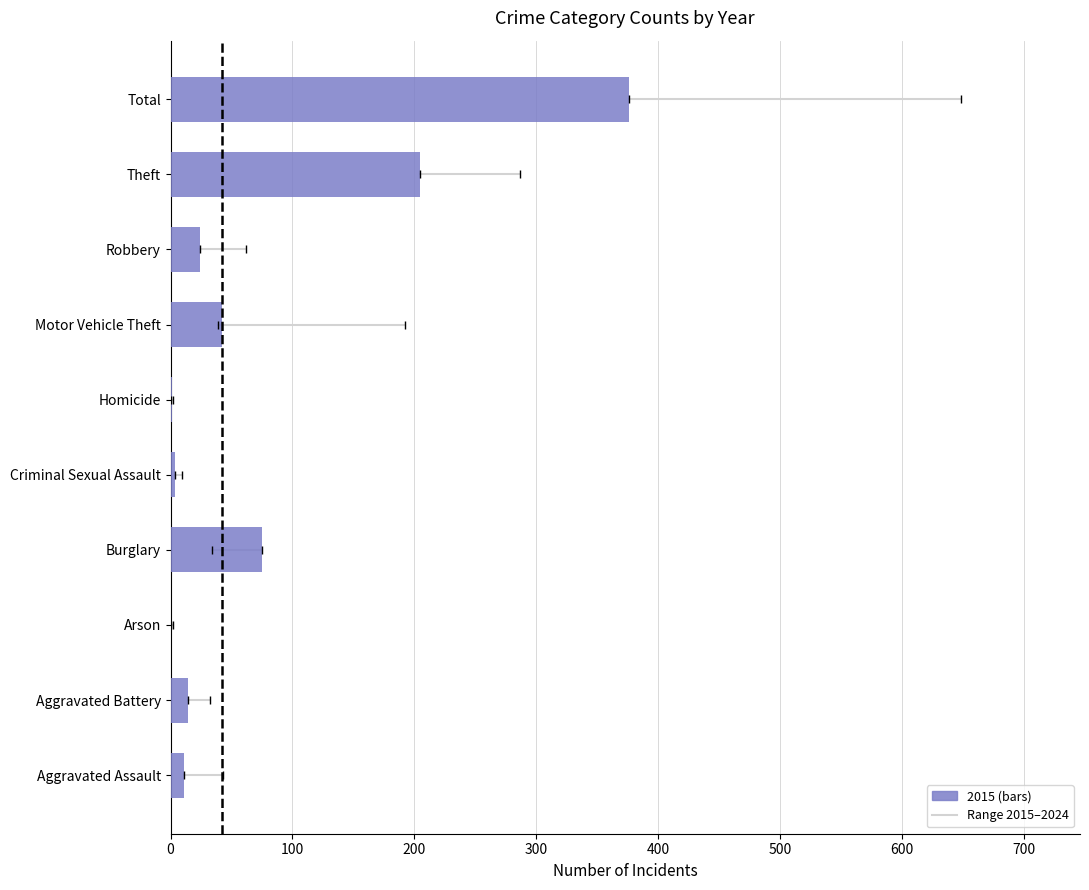

What is the greatest value displayed?

376